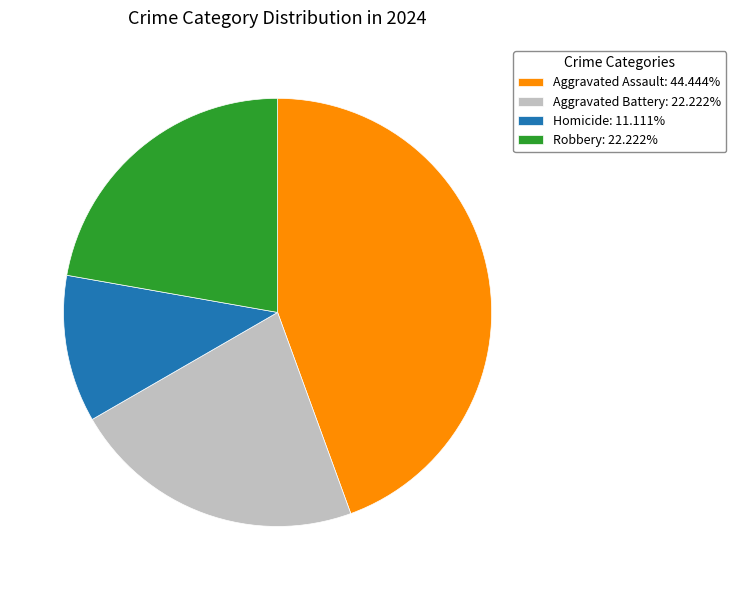

What is the ratio of the value at Homicide: 11.111% to the value at Robbery: 22.222%?

0.5